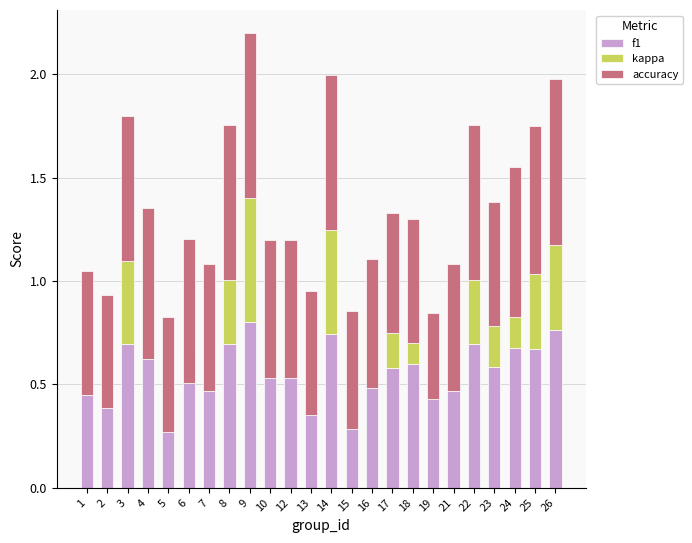

At which label does kappa reach its peak?

9